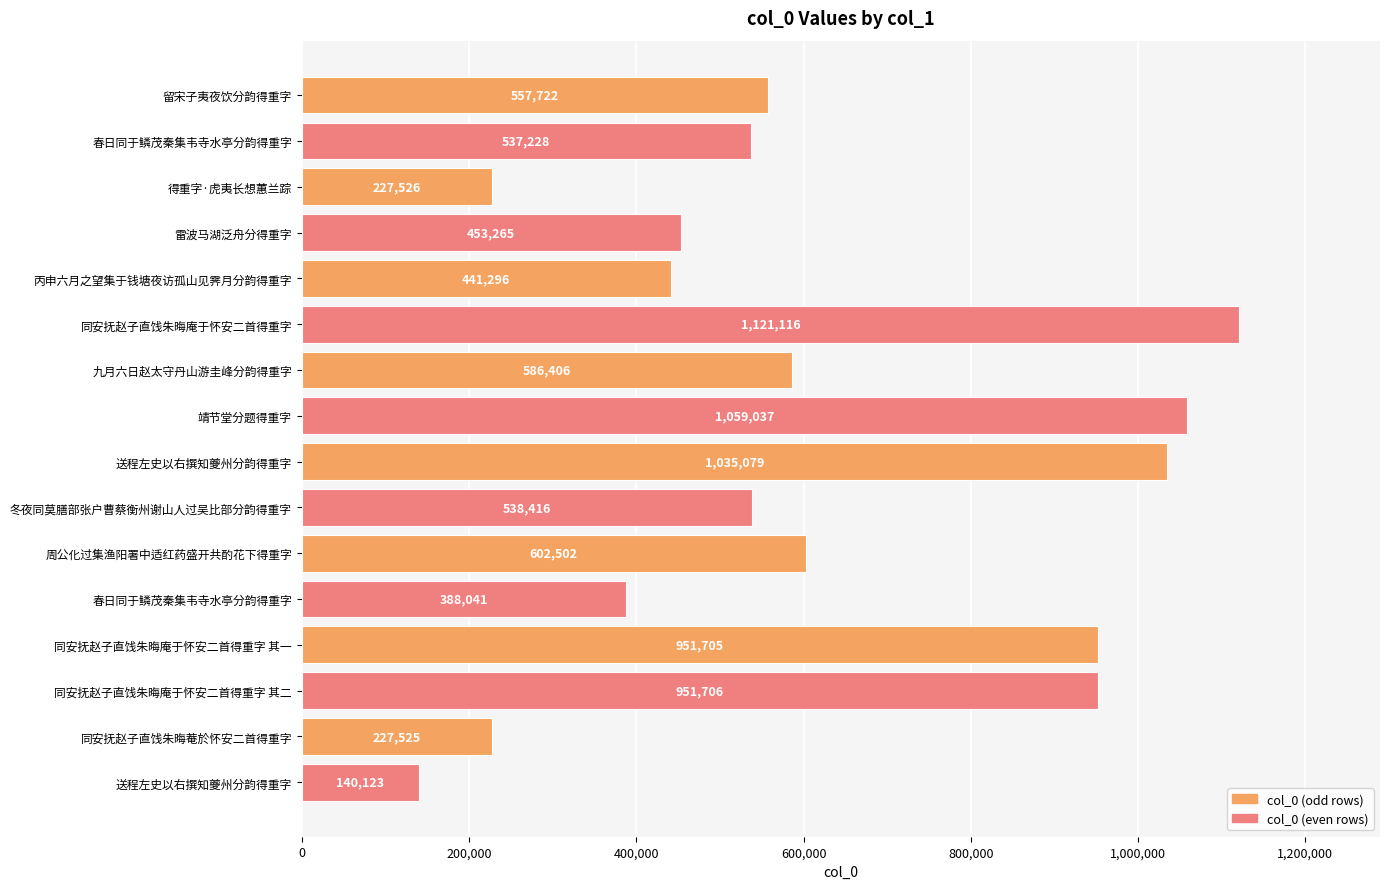

Does the chart contain any negative values?

No